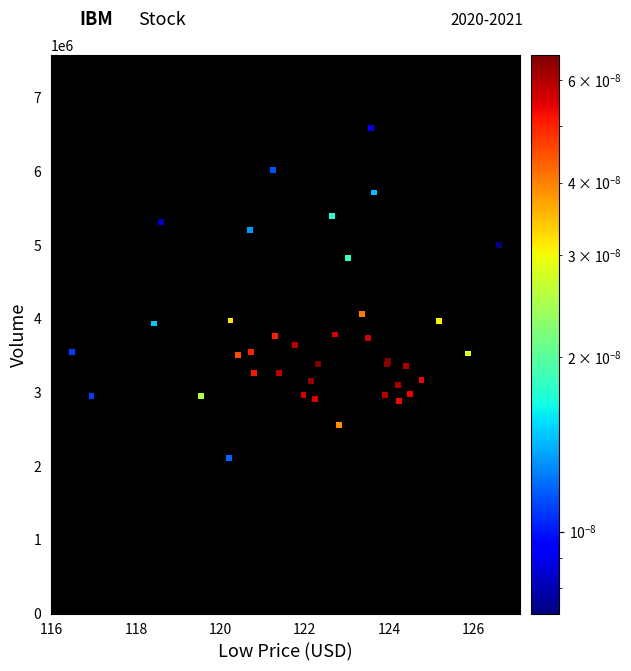

What Y value in the scatter plot is closest to 4349500?

4070800